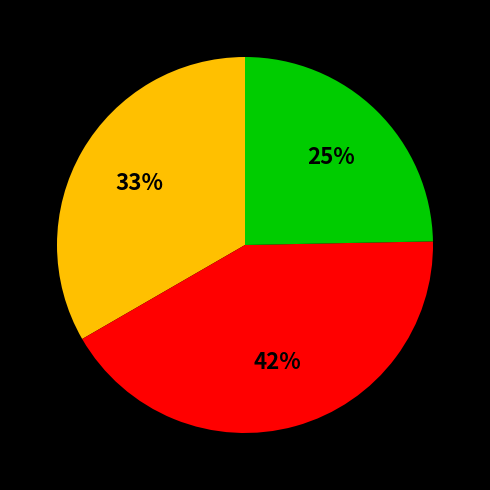

To the nearest percent, what is the average slice percentage?

33%